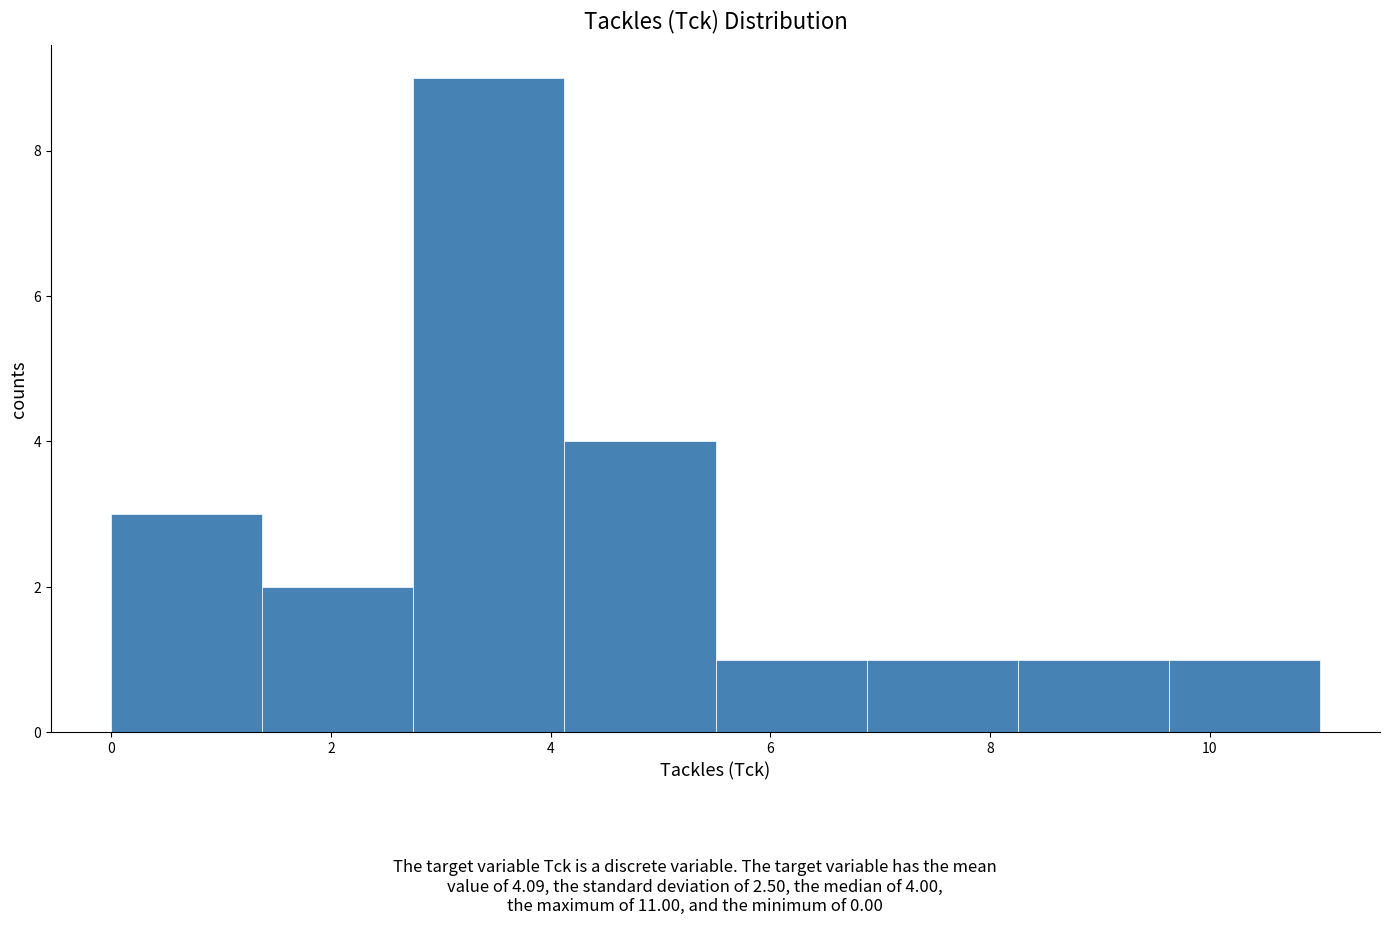

Over which range of the x-axis is the bar tallest?

2.8 to 4.2